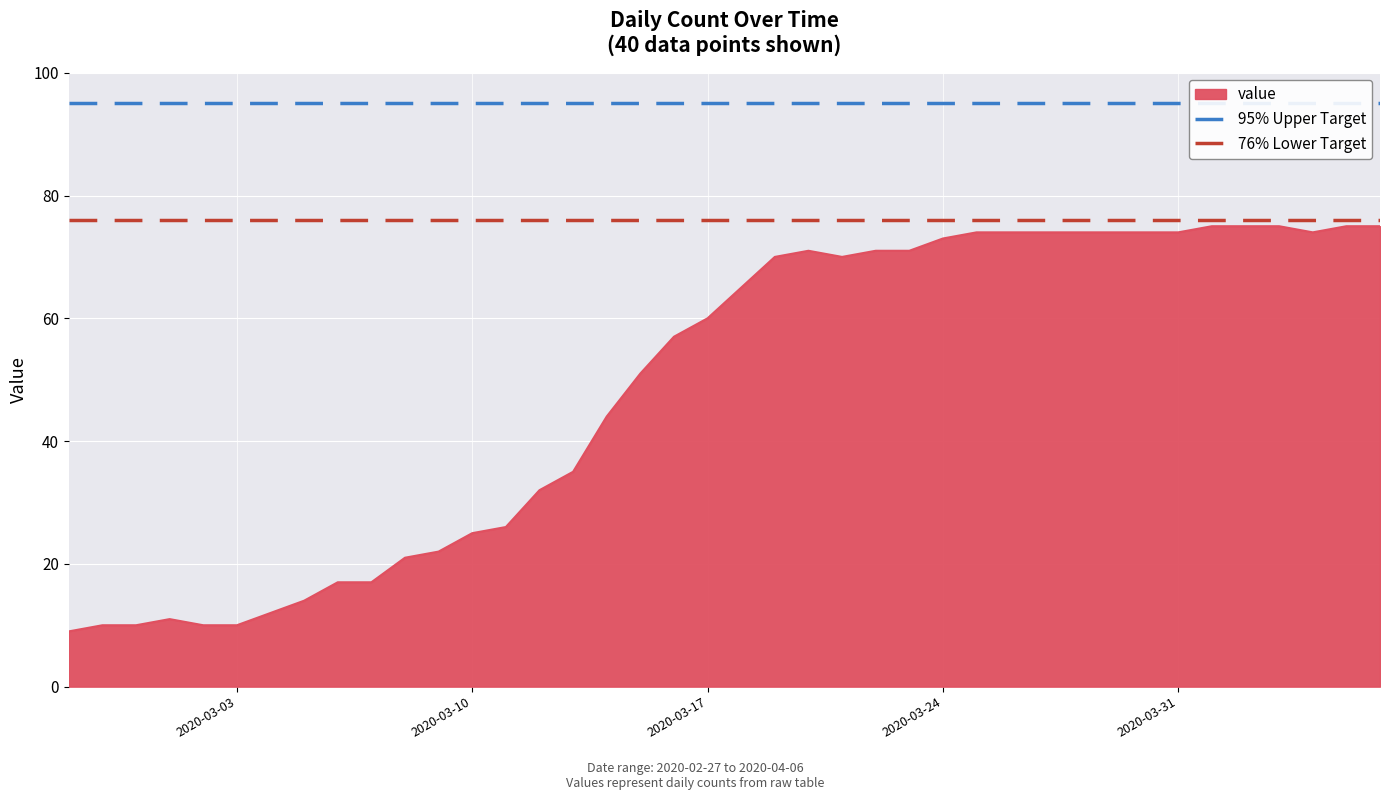

The value of value at 2020-03-10 is 25. True or false?

True